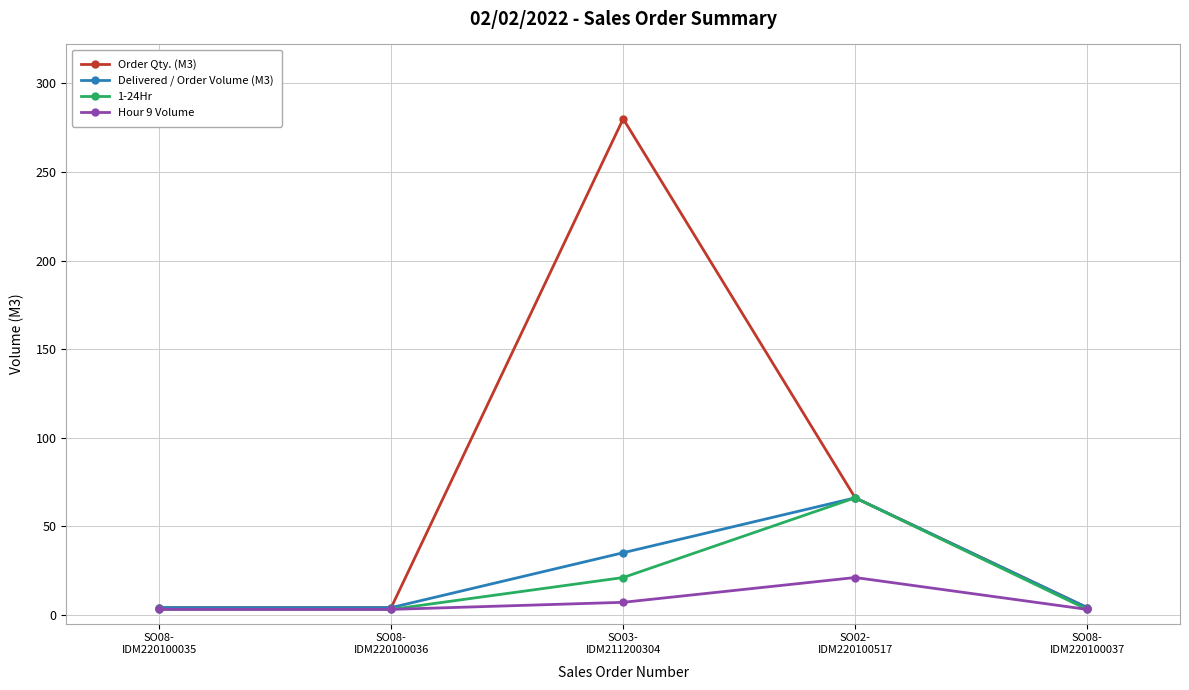

True or false: Hour 9 Volume has more than 0 interior local peaks.

True